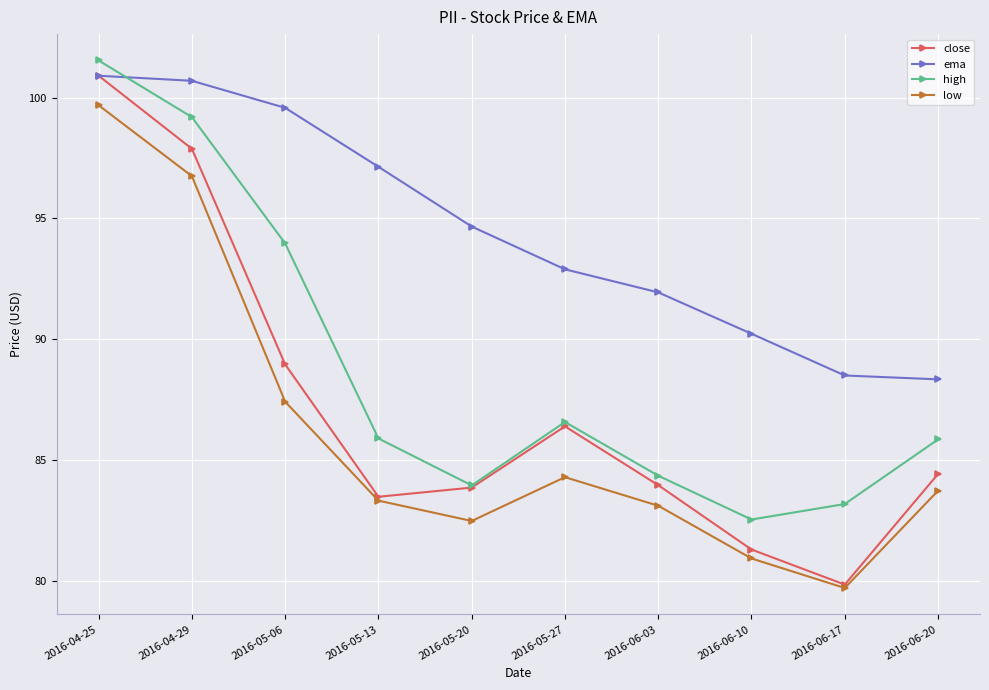

What is the difference between the maximum and second lowest values in the close series?

19.6